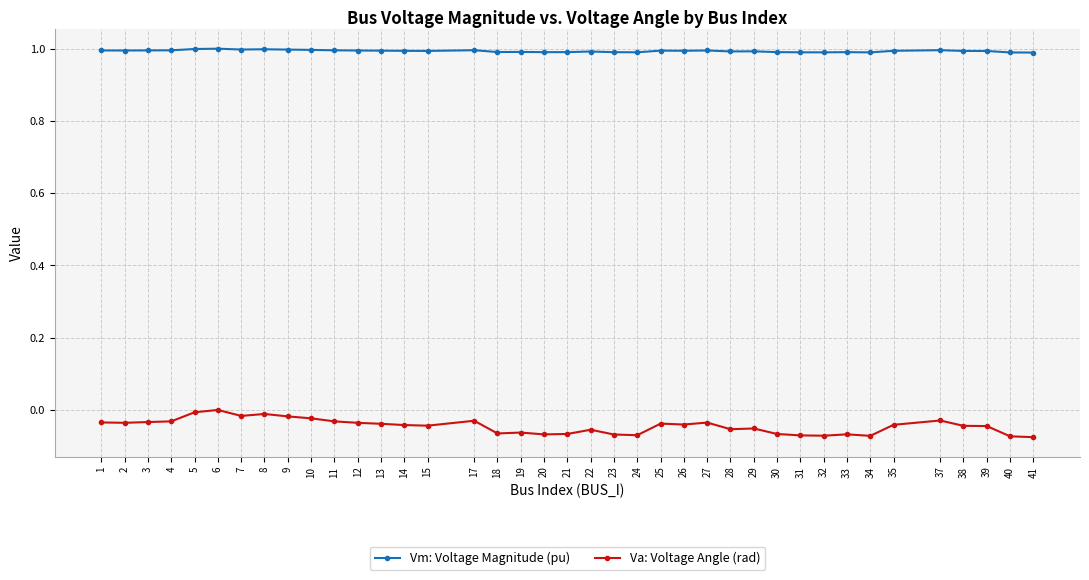

The Va: Voltage Angle (rad) series shows 0.0 at 6. True or false?

True